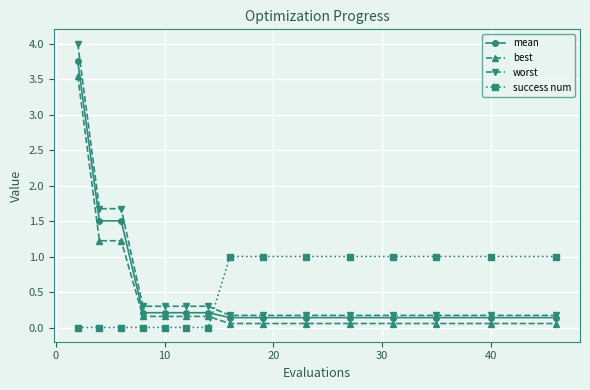

What is the greatest value displayed?

4.0